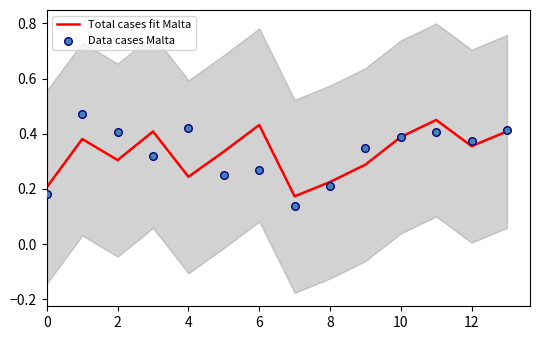

Which series reaches the maximum Y coordinate?

Data cases Malta